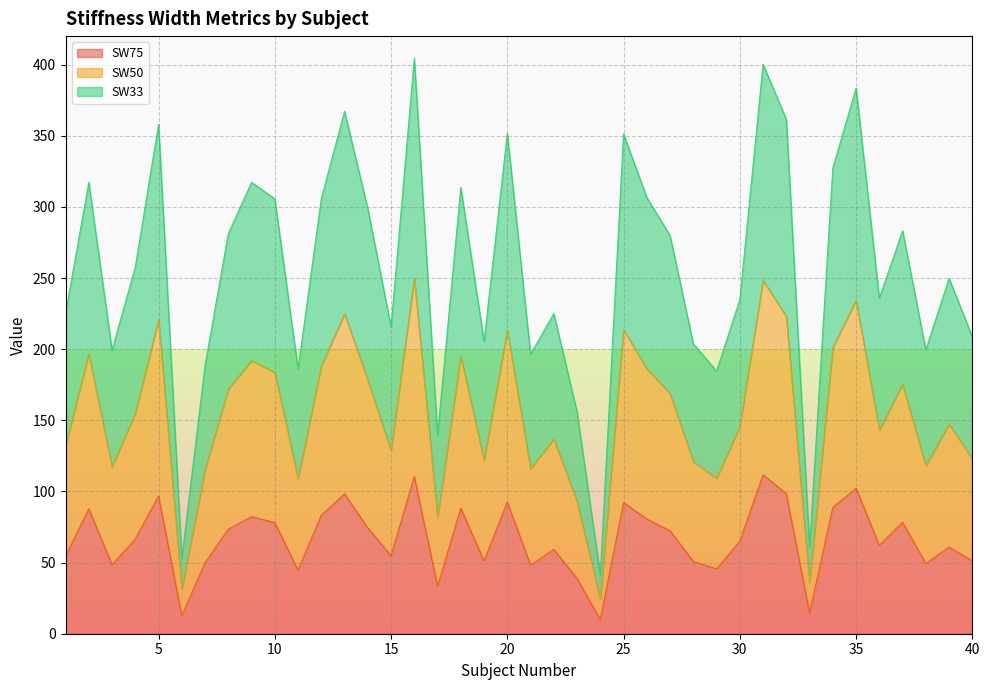

True or false: SW75 and SW50 cross at least once.

False